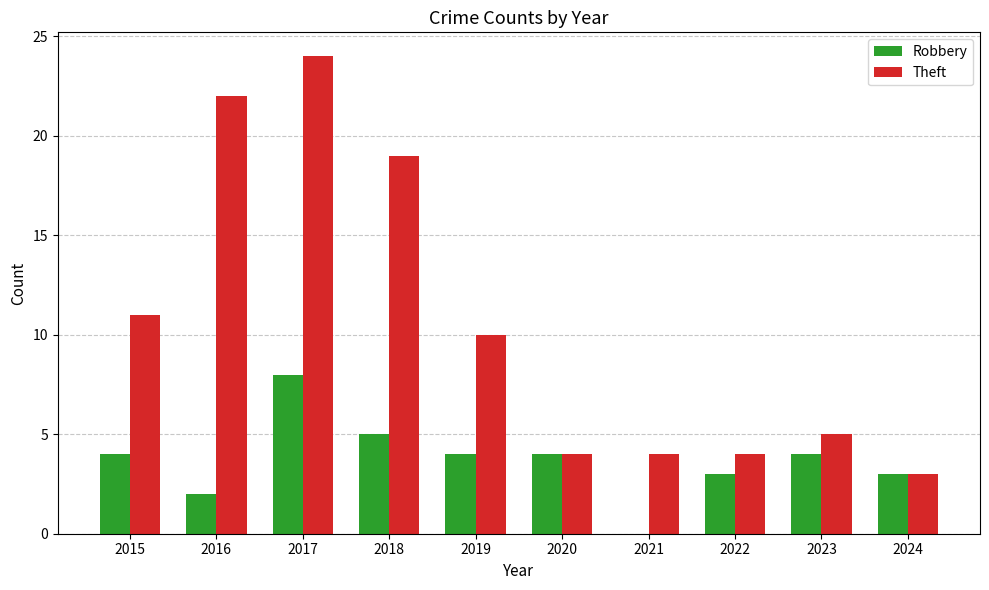

What is the maximum value shown in the chart?

24